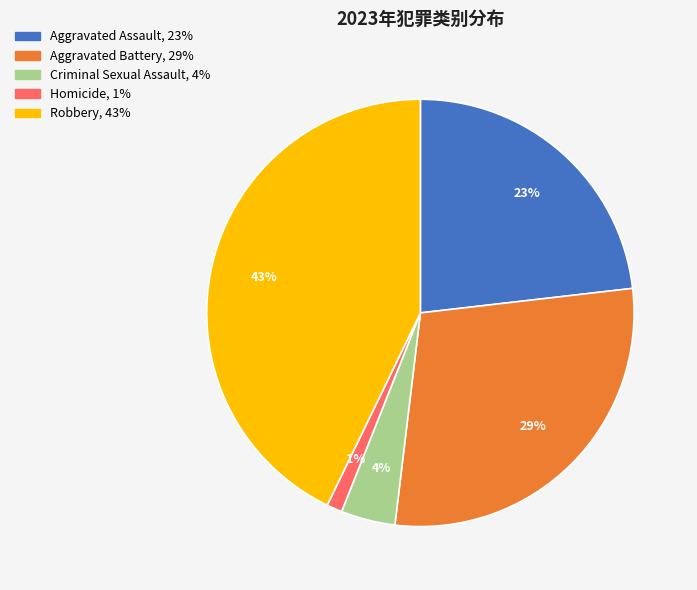

To the nearest percent, what is the difference between the Aggravated Assault and Criminal Sexual Assault slice percentages?

19%